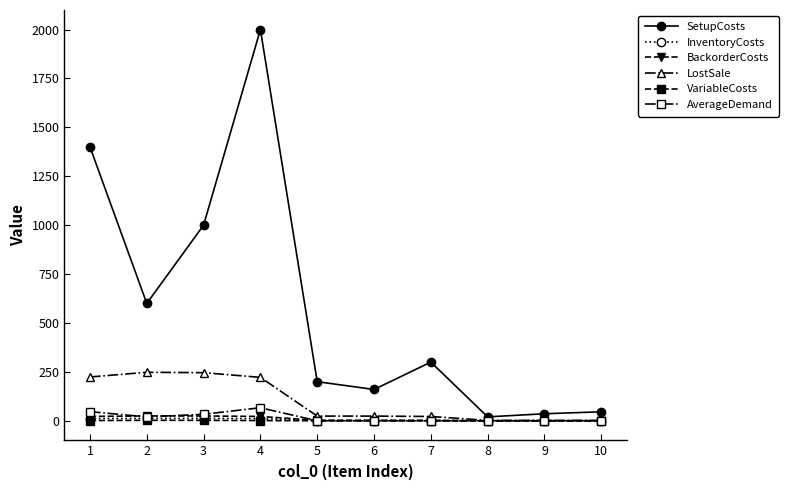

Where is the first local maximum for SetupCosts?

4